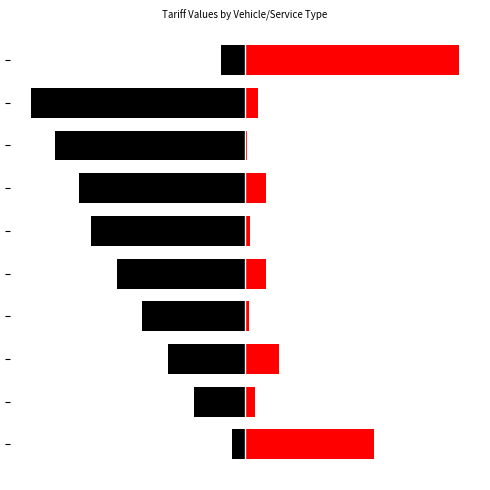

What is the difference between the second highest and second lowest values in the USD series?

199.6